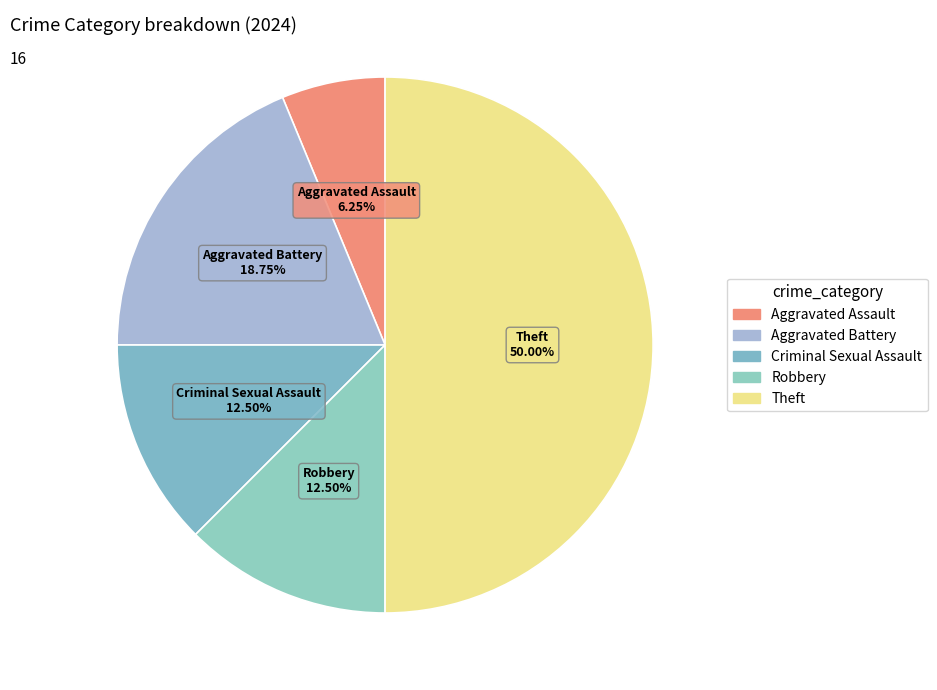

To the nearest percent, what percentage of the pie is Theft?

50%